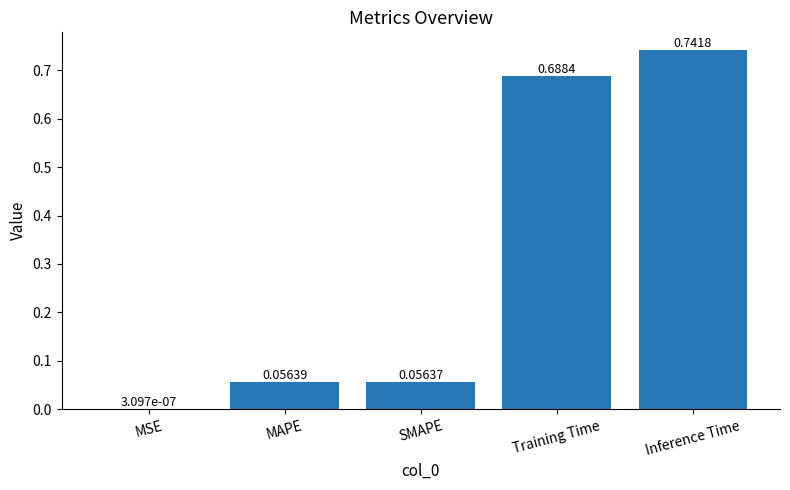

At which category does the chart reach its peak across all series?

Inference Time